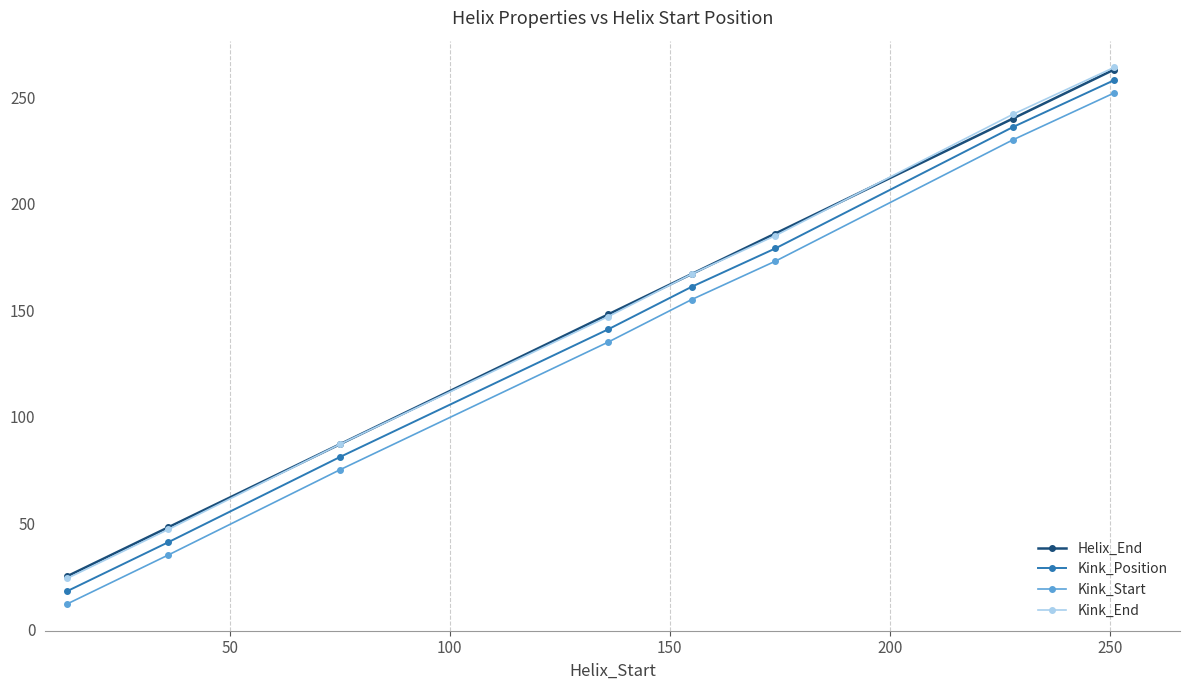

True or false: Kink_End and Kink_Position intersect in this chart.

False